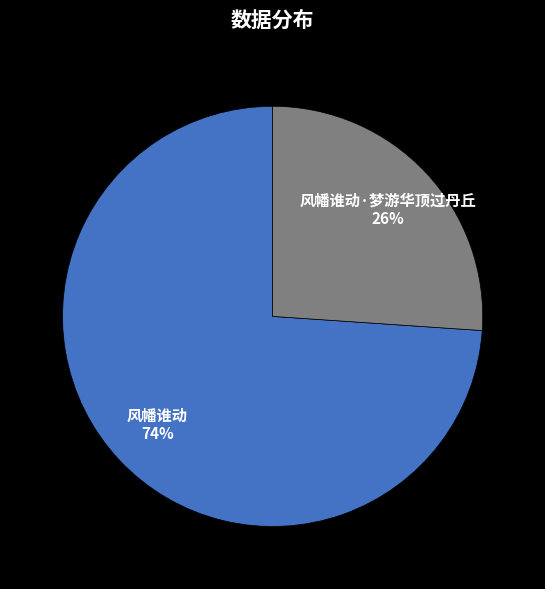

Which has a higher value, 风幡谁动 or 风幡谁动·梦游华顶过丹丘?

风幡谁动